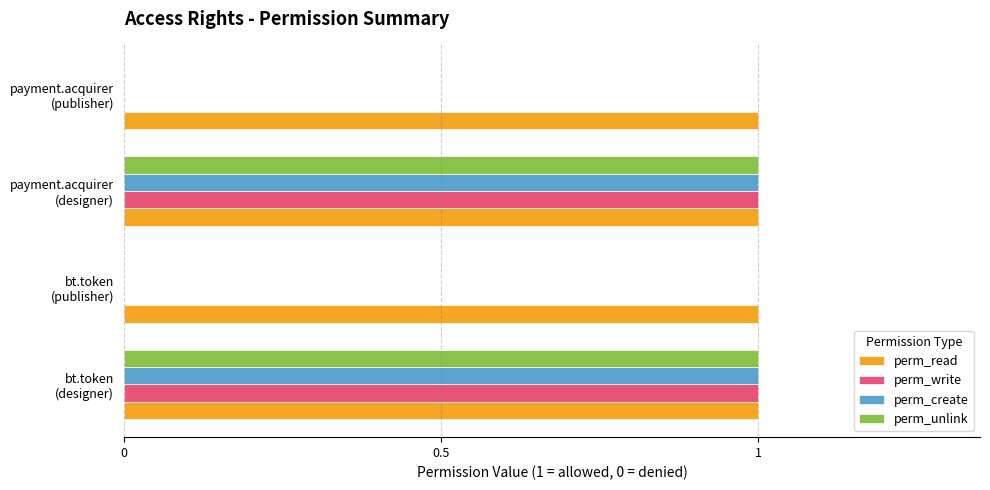

Which series has the largest total across all categories?

perm_read